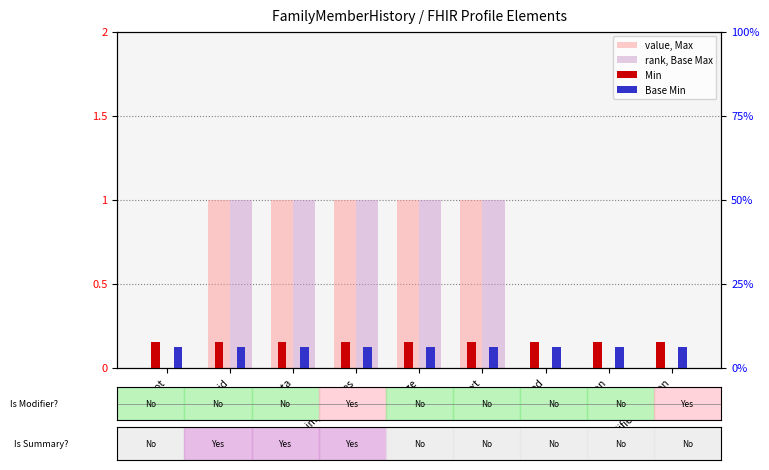

Between .id and .contained, which series saw the biggest shift?

value, Max